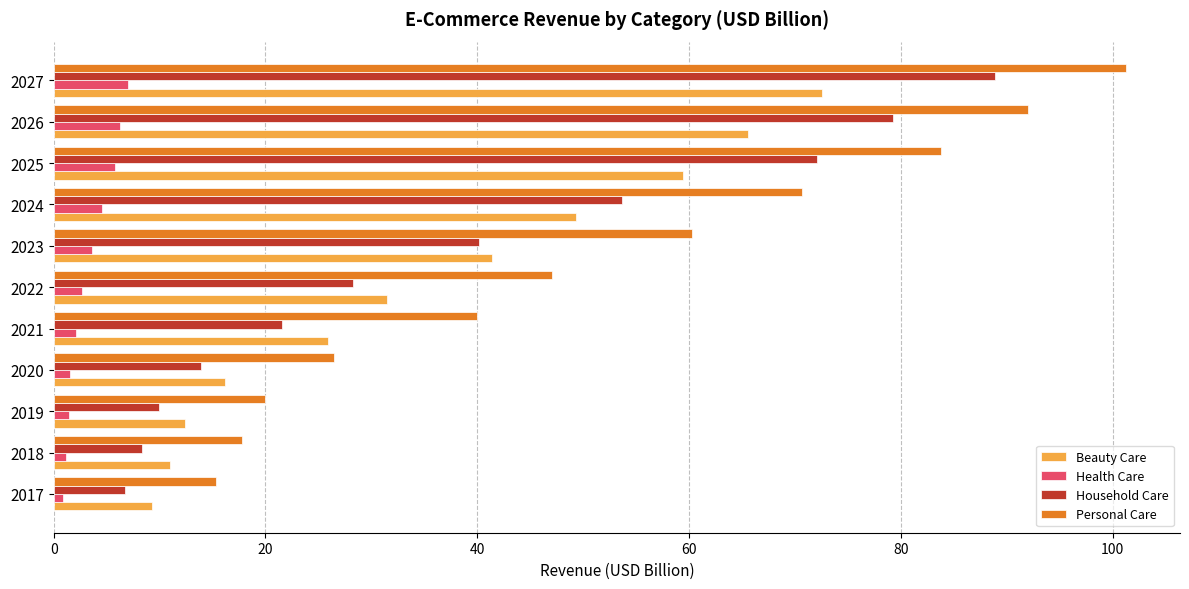

Rank the series by their maximum value, from lowest to highest.

Health Care, Beauty Care, Household Care, Personal Care